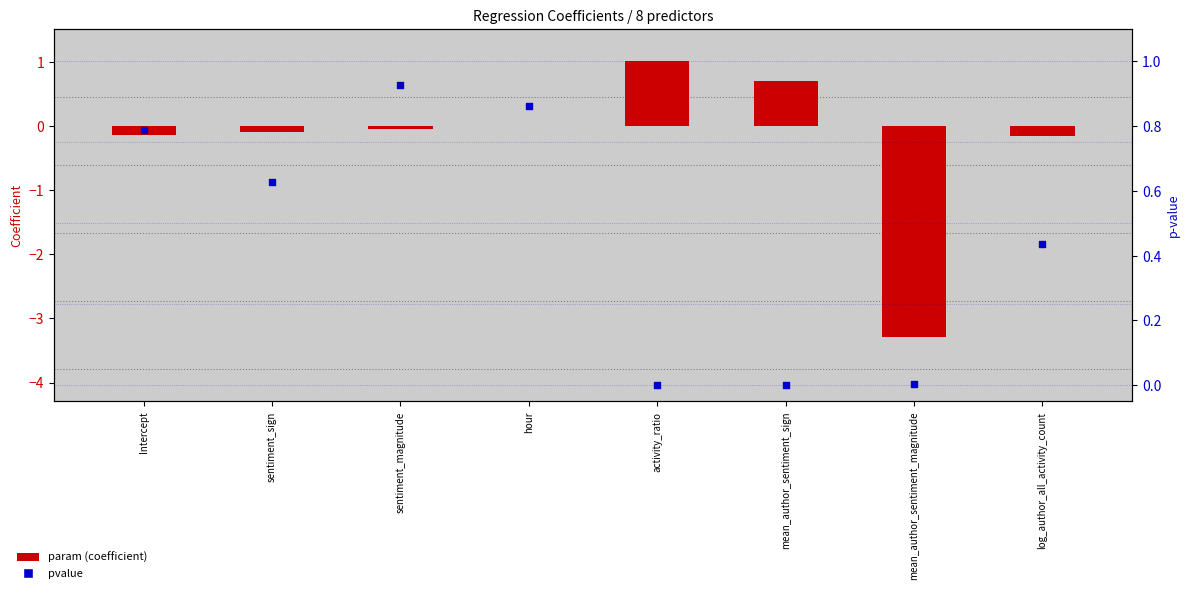

At how many categories does at least one series exceed 0?

8